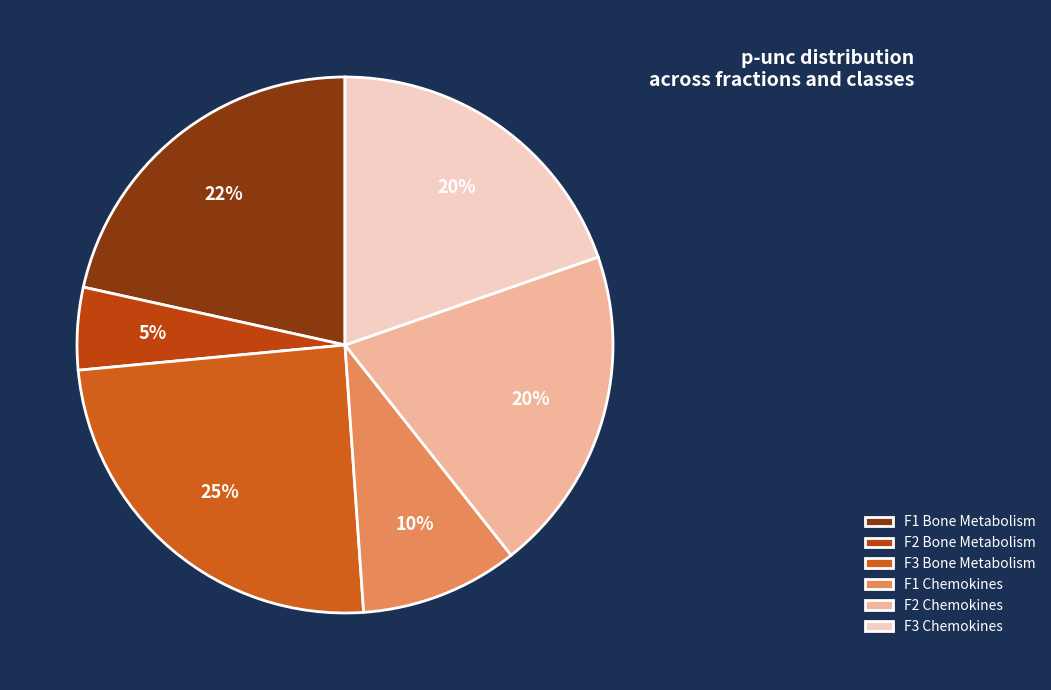

To the nearest percent, what is the difference between the largest and smallest slice percentages?

20%